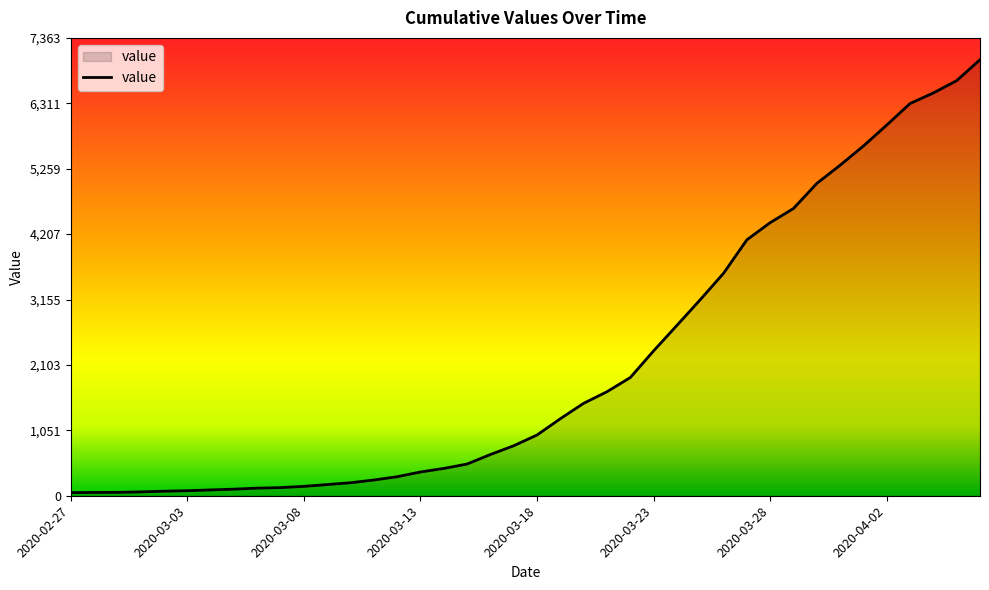

What is the maximum value shown in the chart?

7013